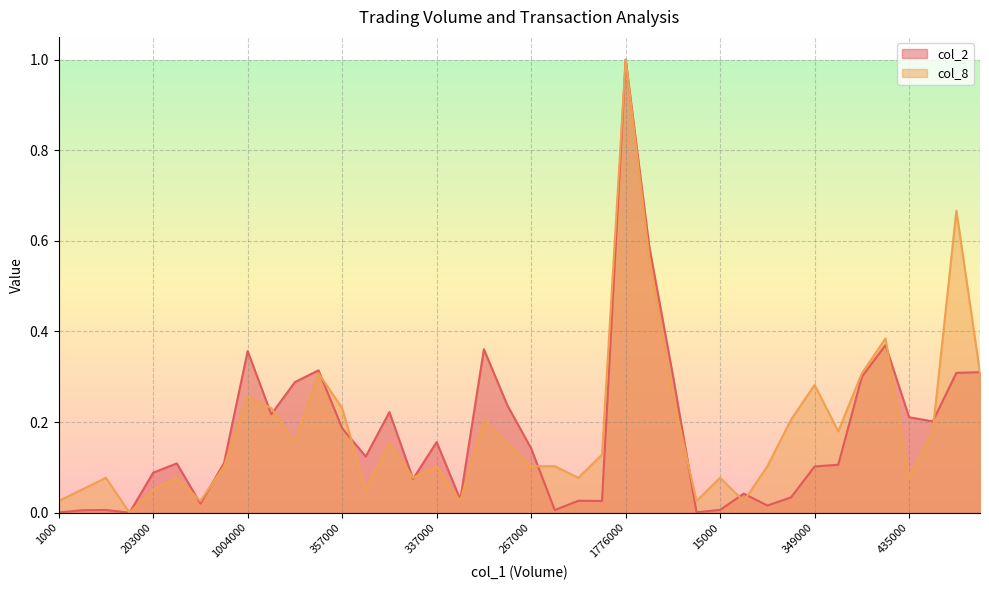

In col_8, how many points are higher than both neighbors (excluding endpoints)?

12